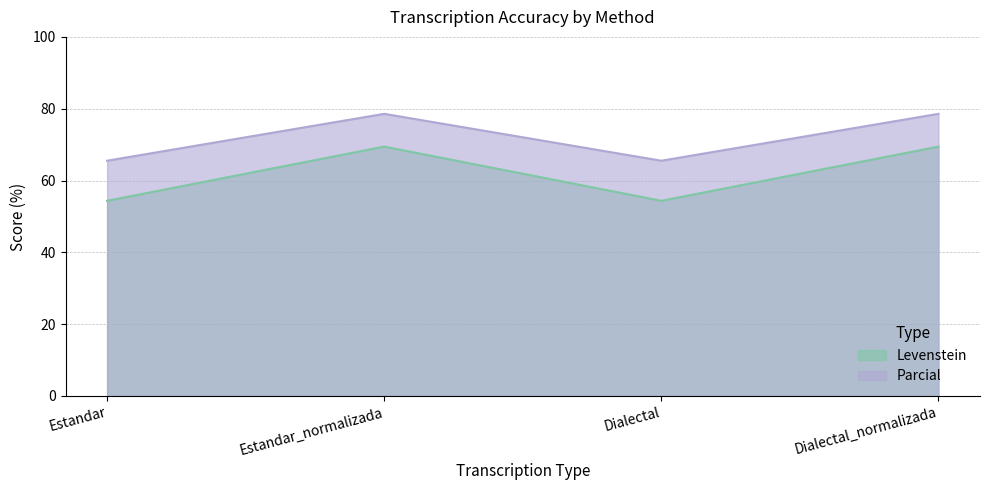

Which category has the highest value in the Levenstein series?

Estandar_normalizada